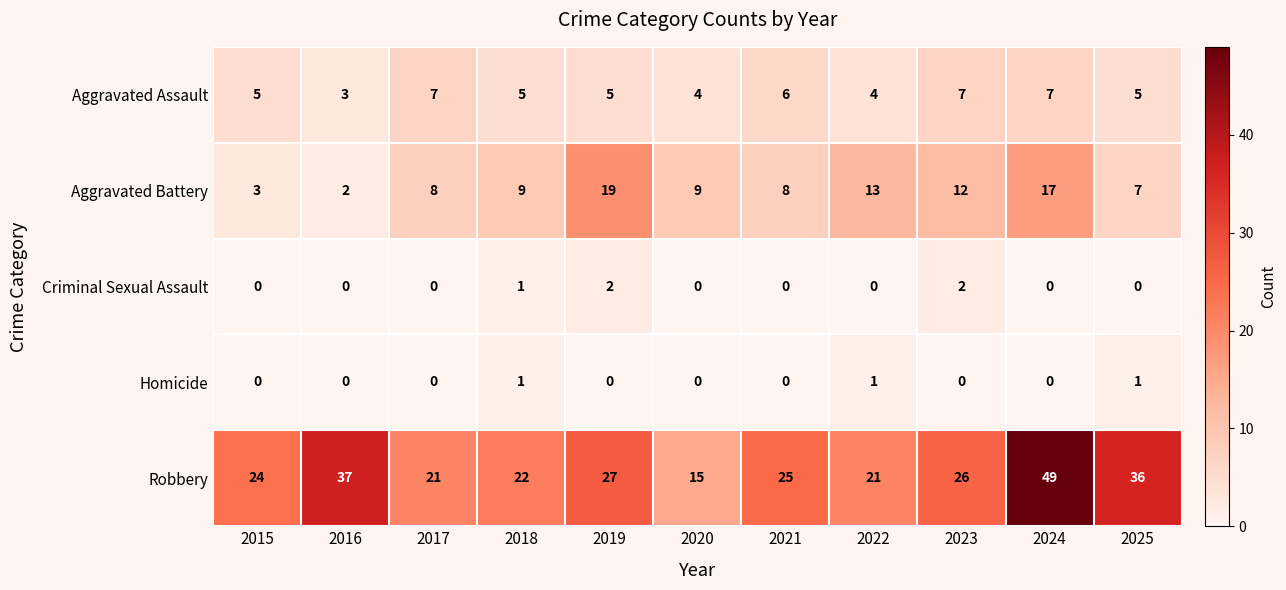

At which category is the sum across all series the highest?

2024